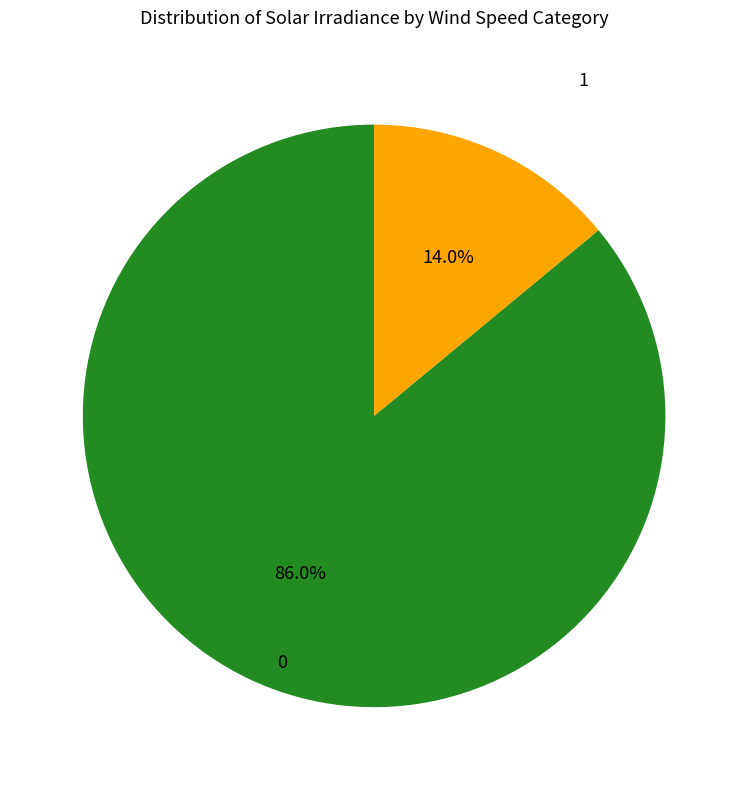

Approximately how many times larger is the value at 0 compared to 1?

6.1